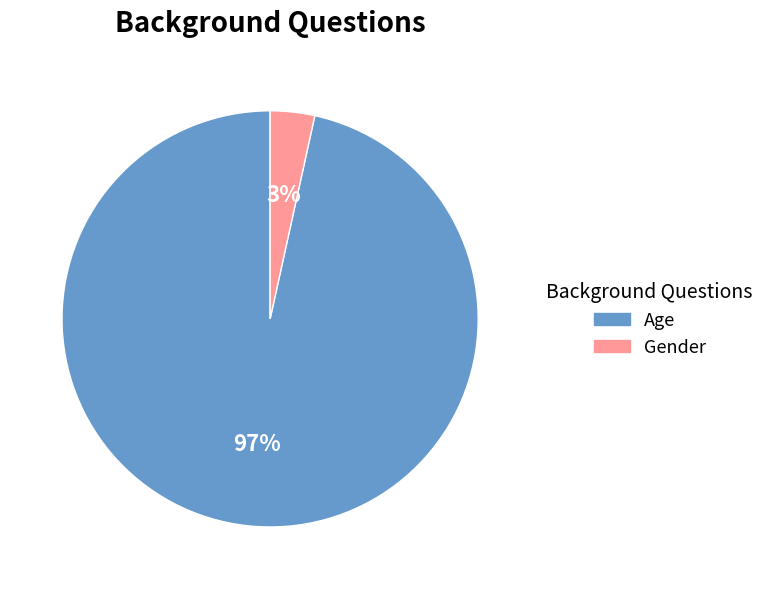

Between Age and Gender, which is larger?

Age